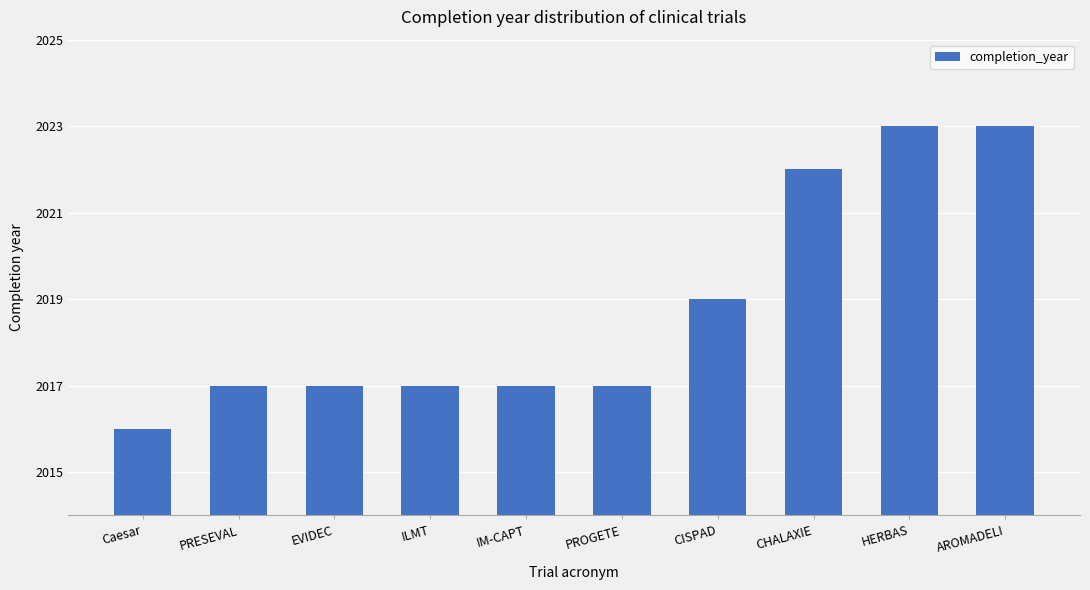

What is the label of the 10th bar from the left?

AROMADELI